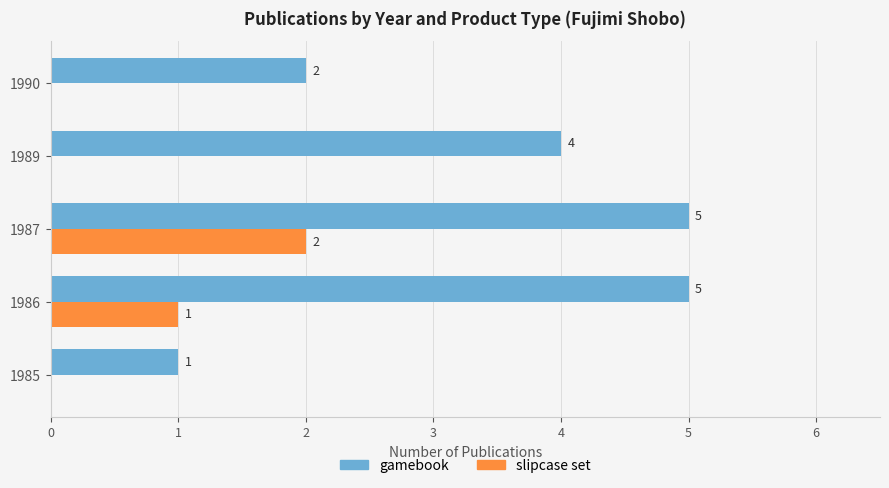

The value of gamebook at 1987 is 3. True or false?

False